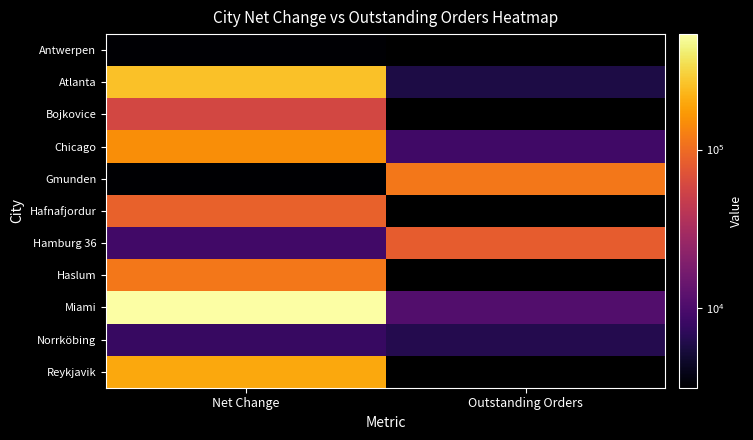

At which category is the sum across all series the highest?

Net Change